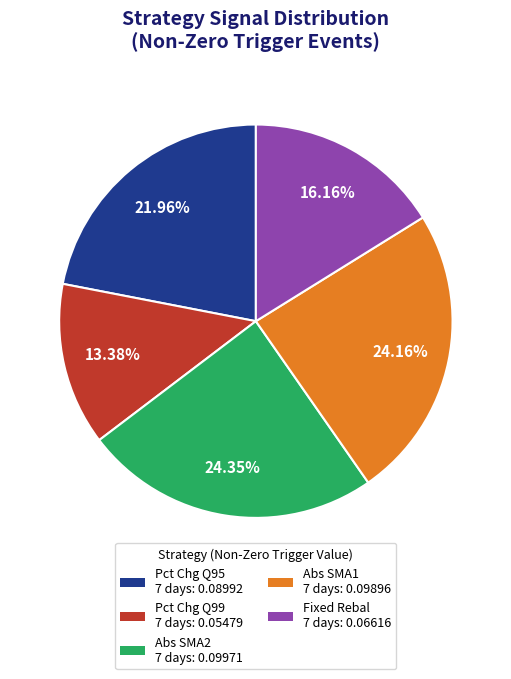

Is there any slice that represents more than half of the pie?

No